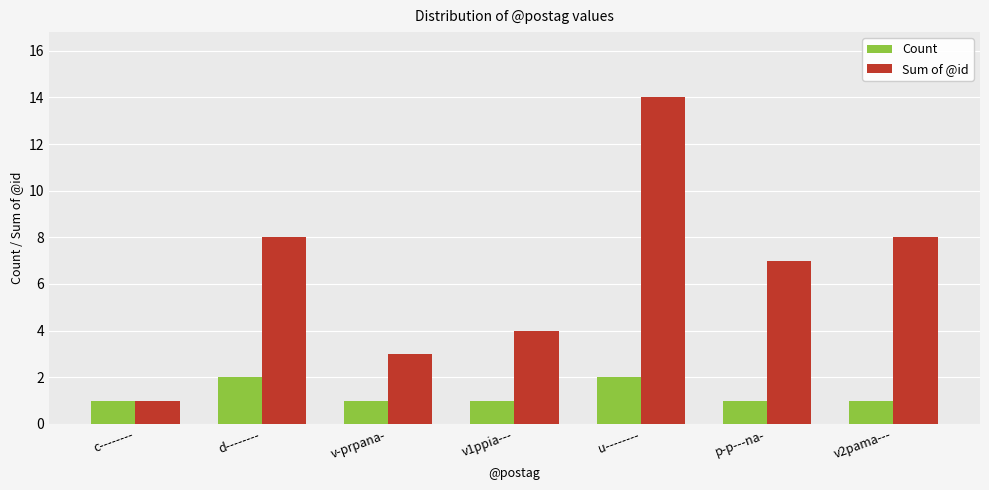

Which series has the widest spread of values?

Sum of @id